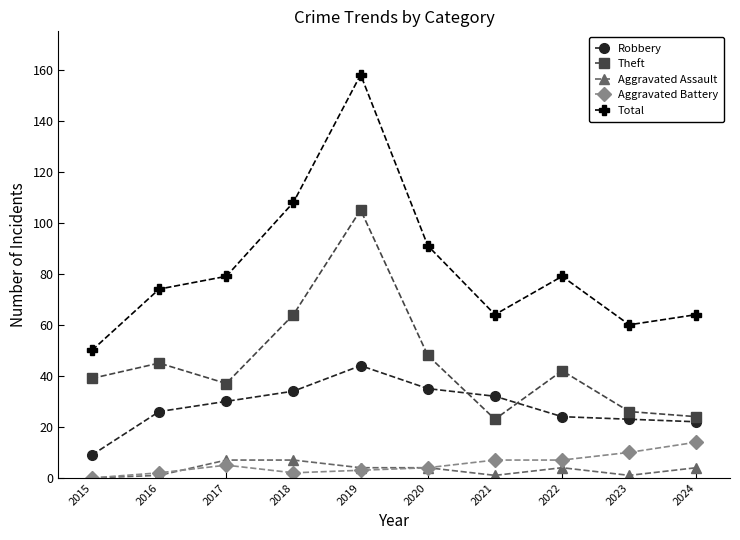

How many Aggravated Assault values are between 1 and 4?

7